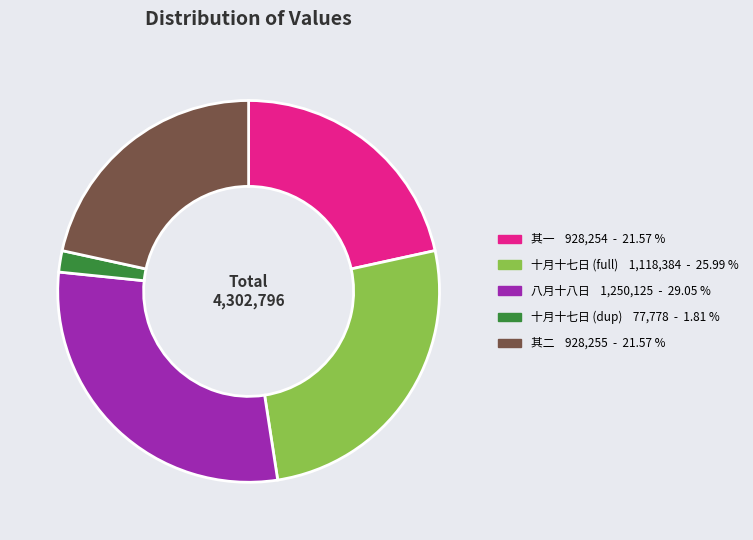

Is there any slice that represents more than half of the pie?

No